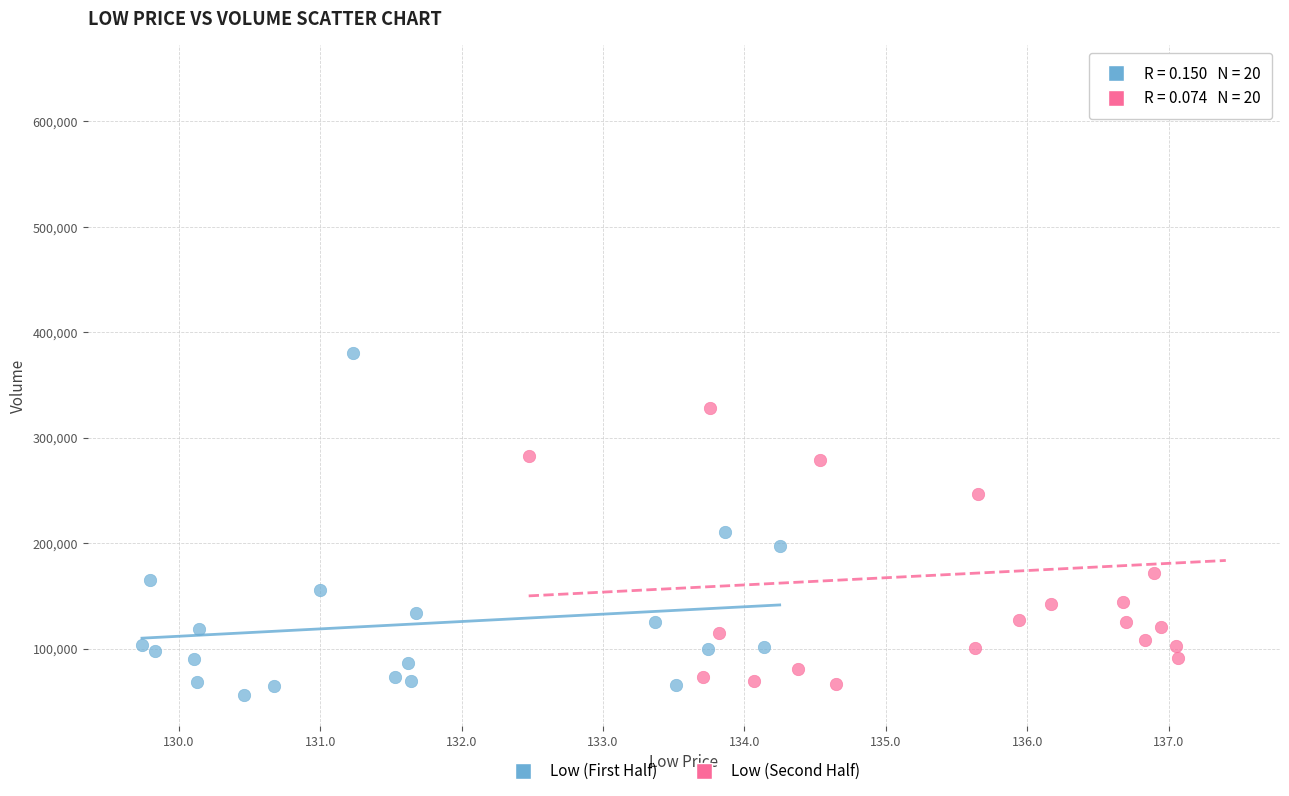

Which series has the largest Y range (max minus min)?

Low (Second Half)